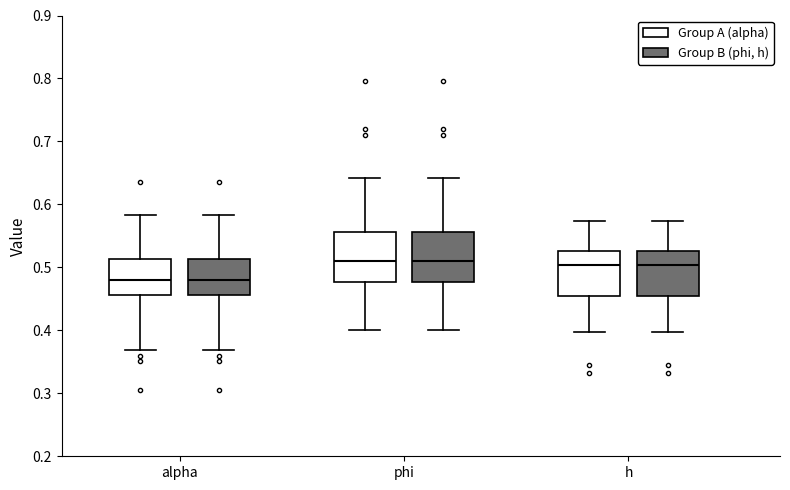

Where is the lower edge of the box for h (Group A (alpha)) on the y-axis? The values are not printed on the chart, so give them approximately, as read against the axis.

0.45